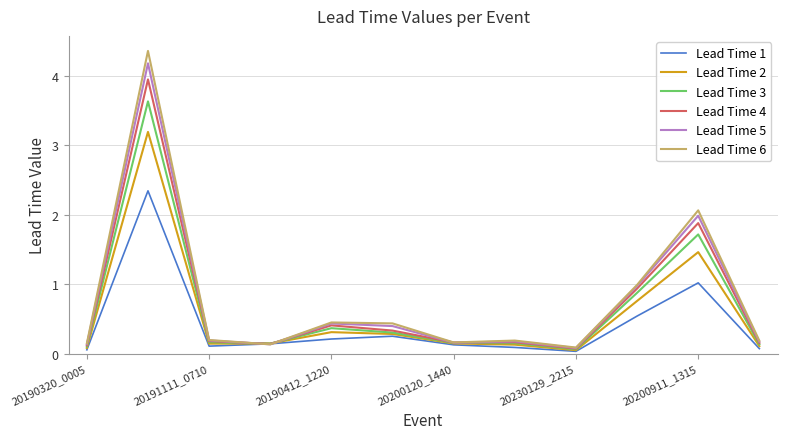

What is the average value of the Lead Time 3 series?

0.7